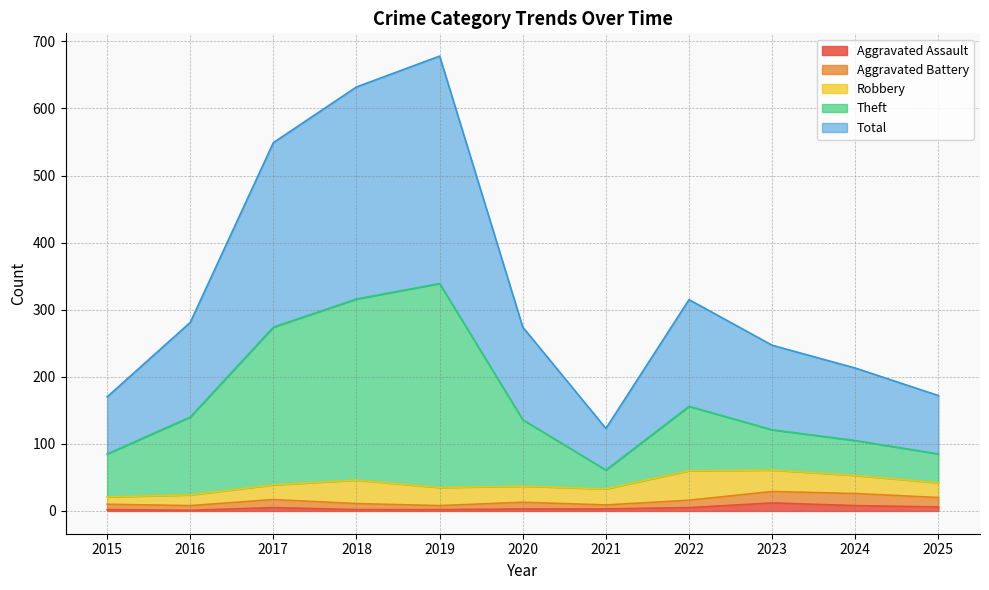

How many data points in Aggravated Battery are above 13?

5